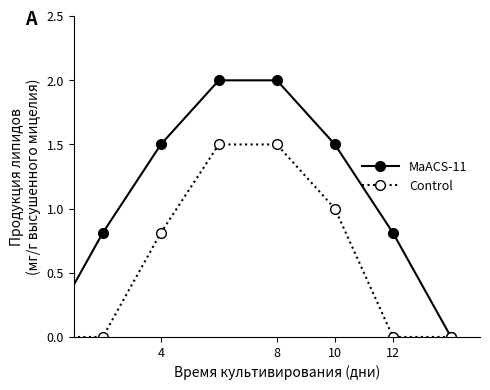

What is the maximum value for Control?

1.5